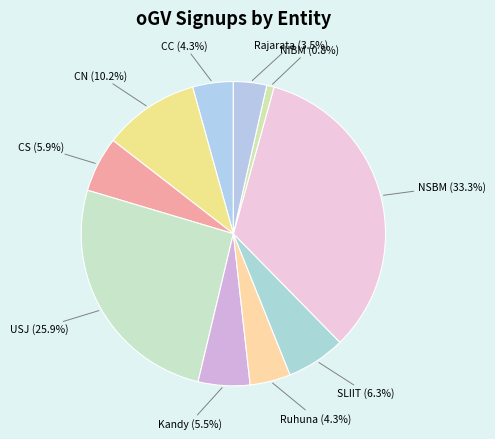

How many segments does this pie chart have?

10